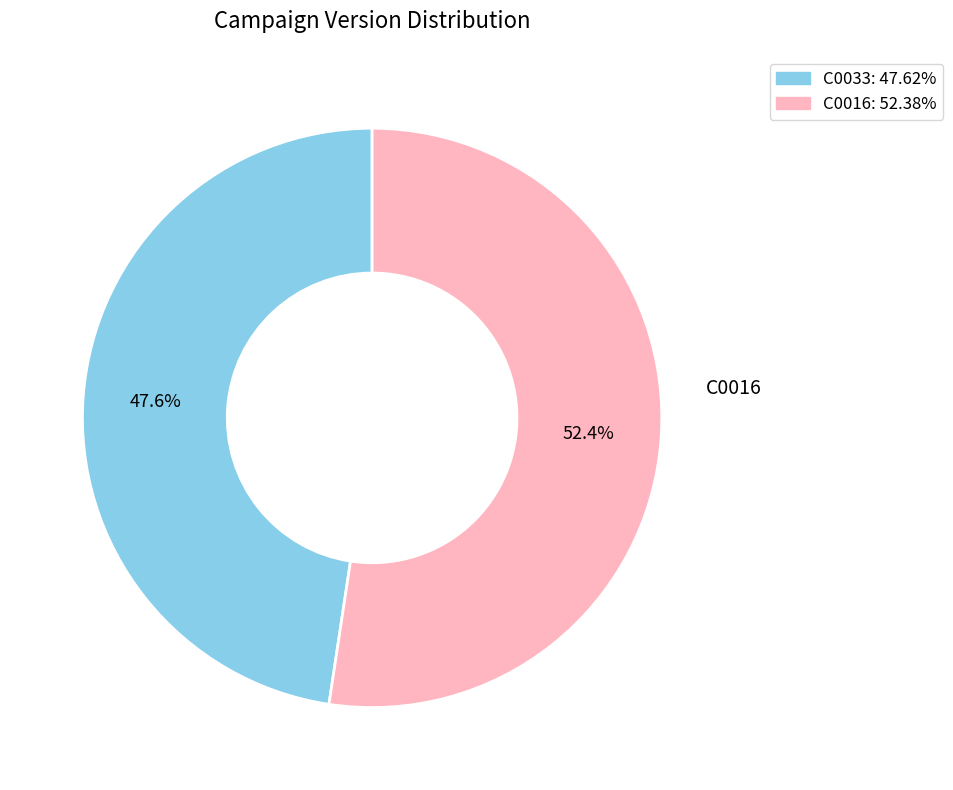

To the nearest percent, what is the average slice percentage?

50%